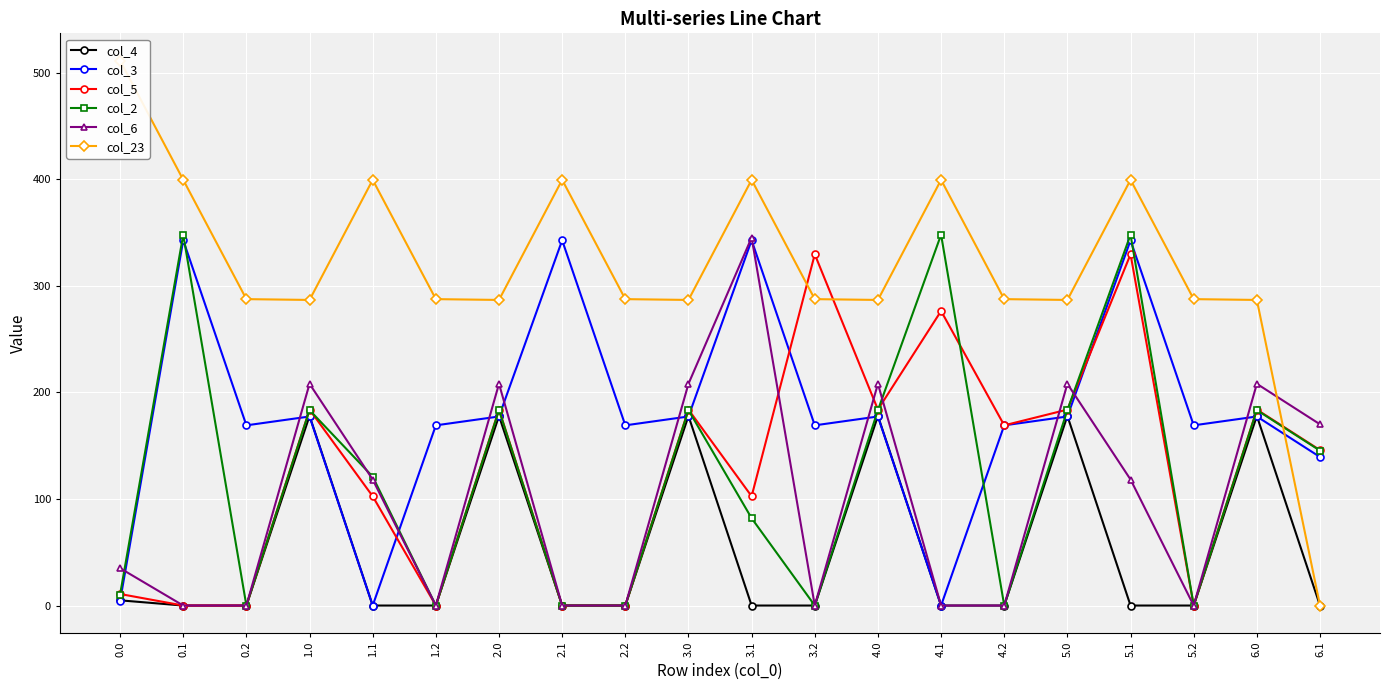

Which series has the largest total across all categories?

col_23